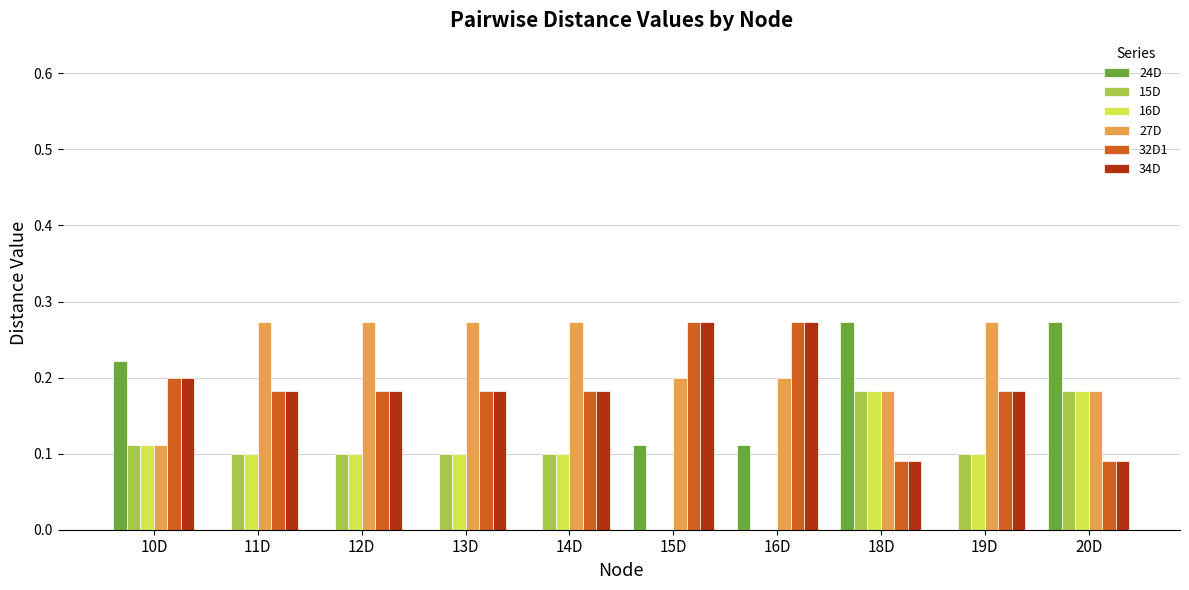

Which series changed the most between 10D and 14D?

24D